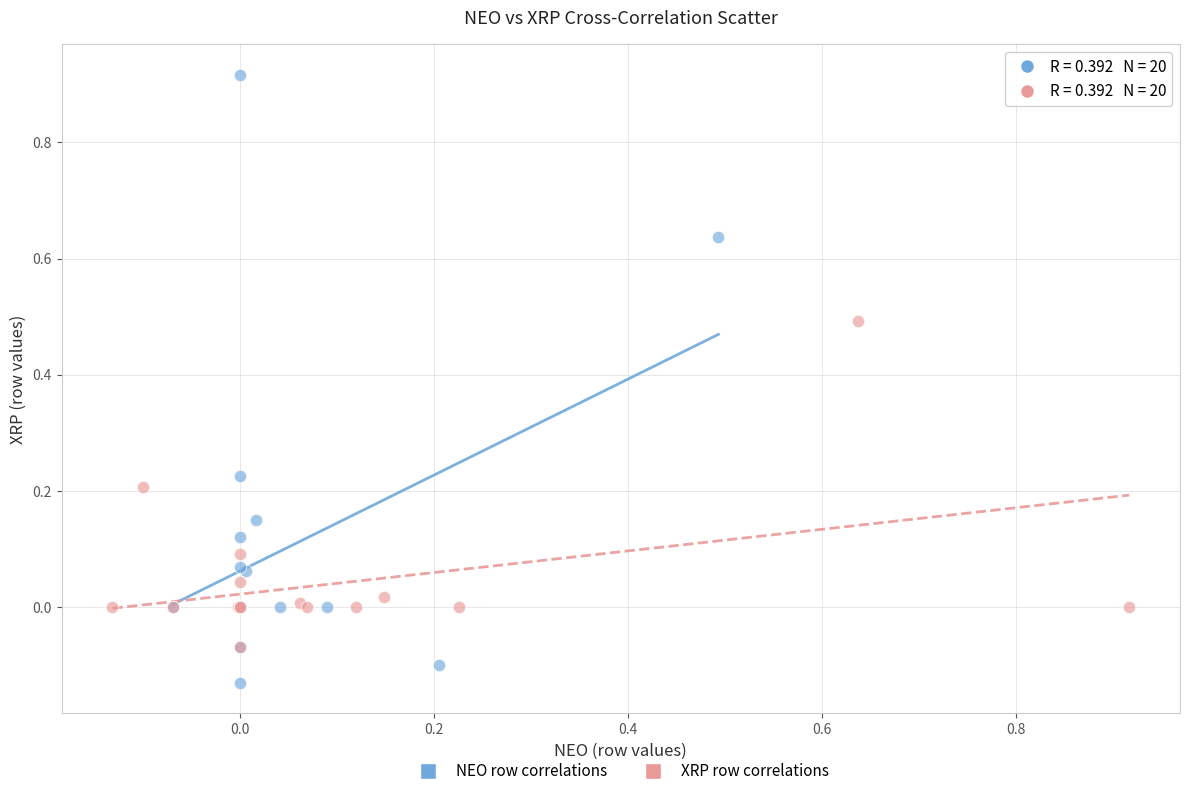

Which series contains the highest Y value?

NEO row correlations